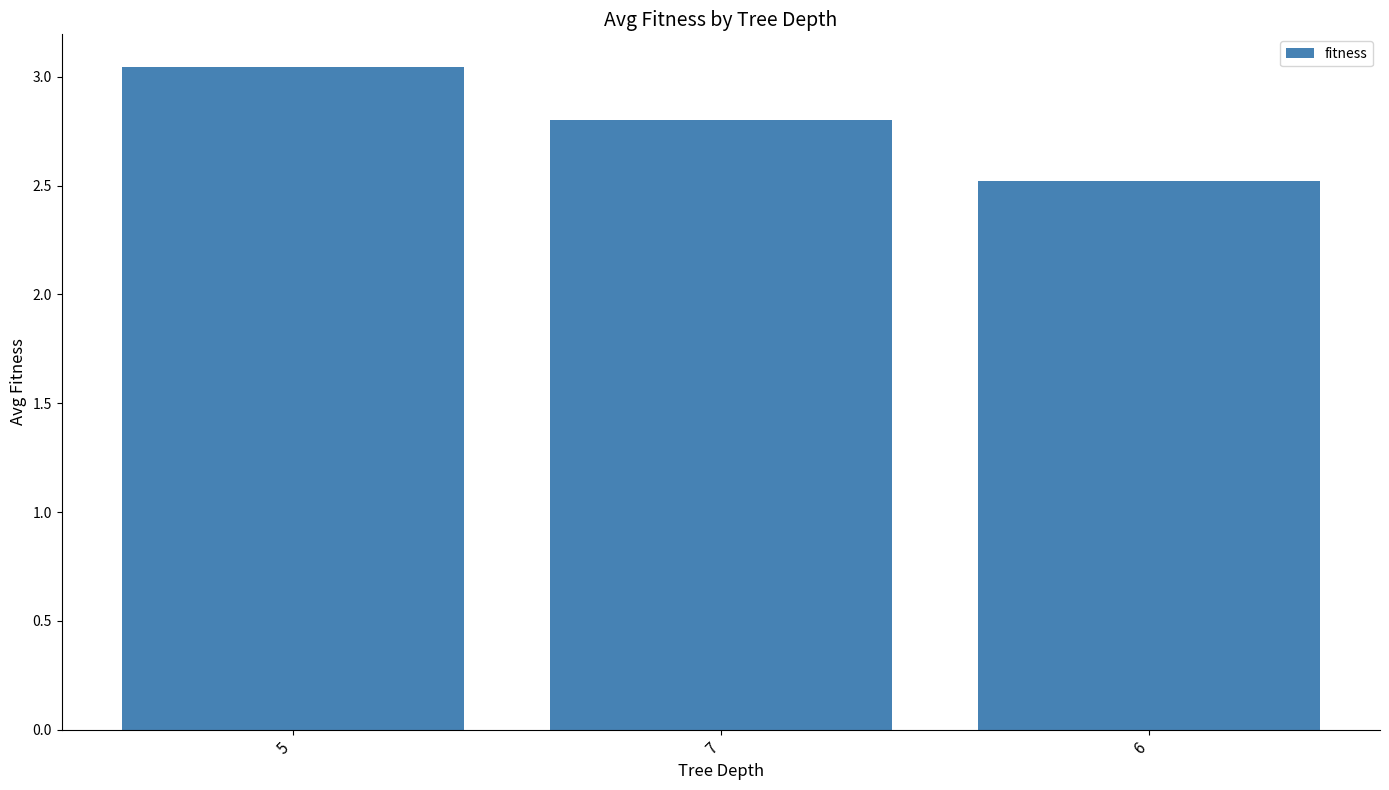

Rank the categories by value from lowest to highest.

6, 7, 5